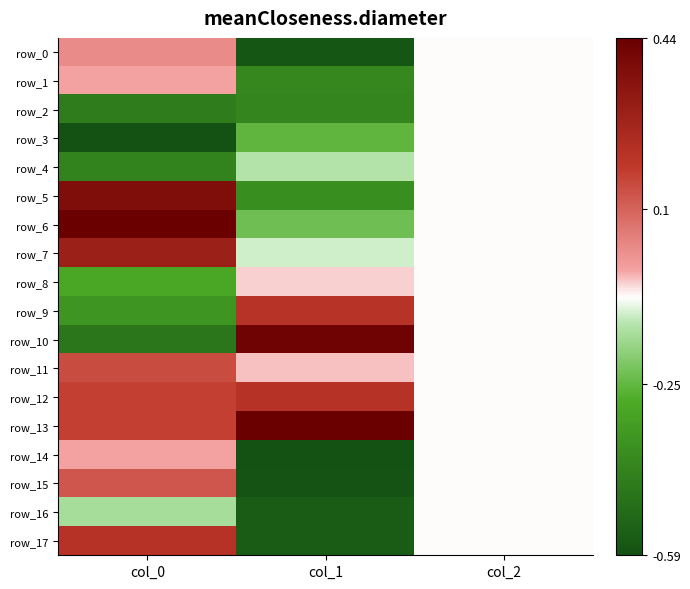

True or false: row_6 has a value of -0.2 at col_1.

True